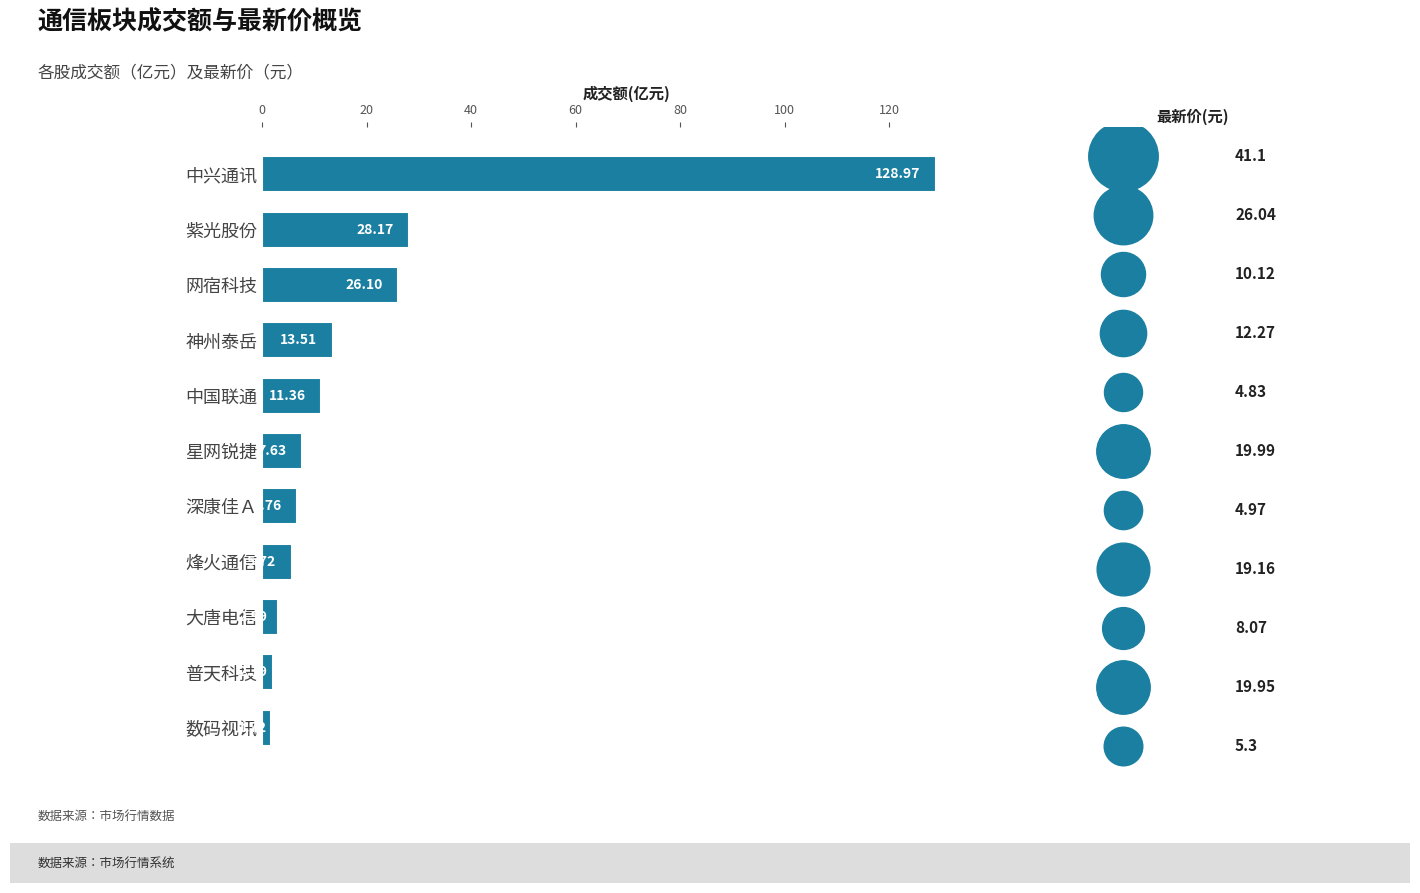

What is the change in value from 中兴通讯 to 大唐电信?

-126.0